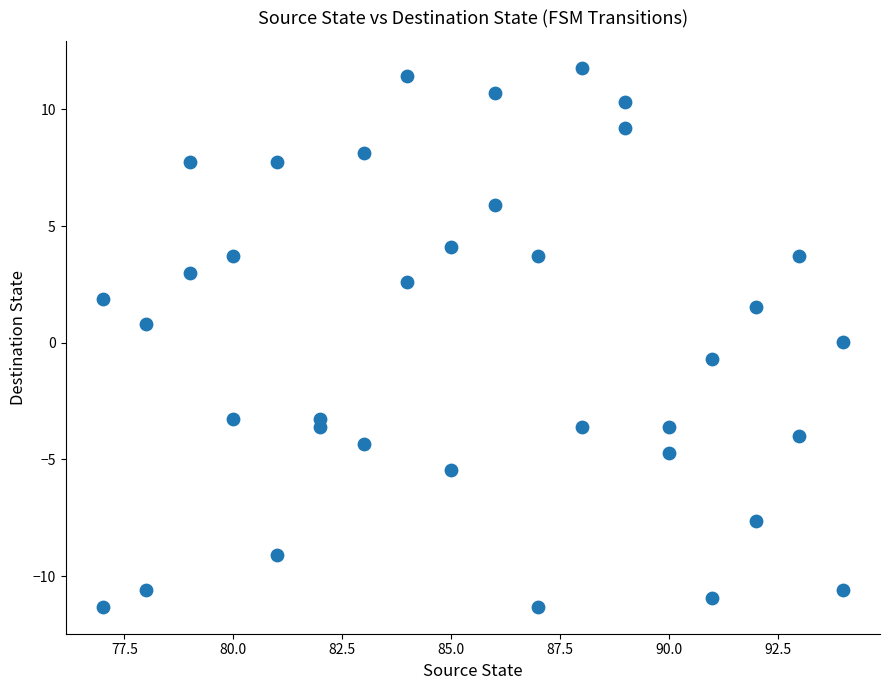

What is the range of X values (max minus min)?

17.0